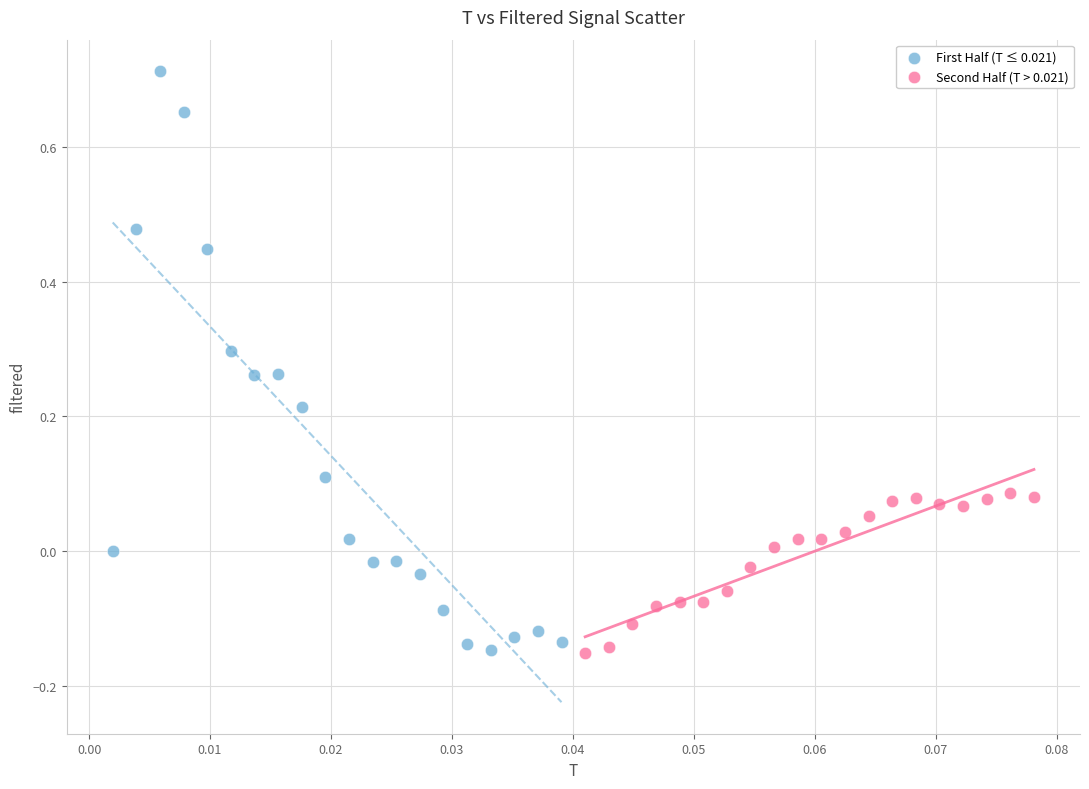

Which series has the largest Y range (max minus min)?

First Half (T ≤ 0.021)